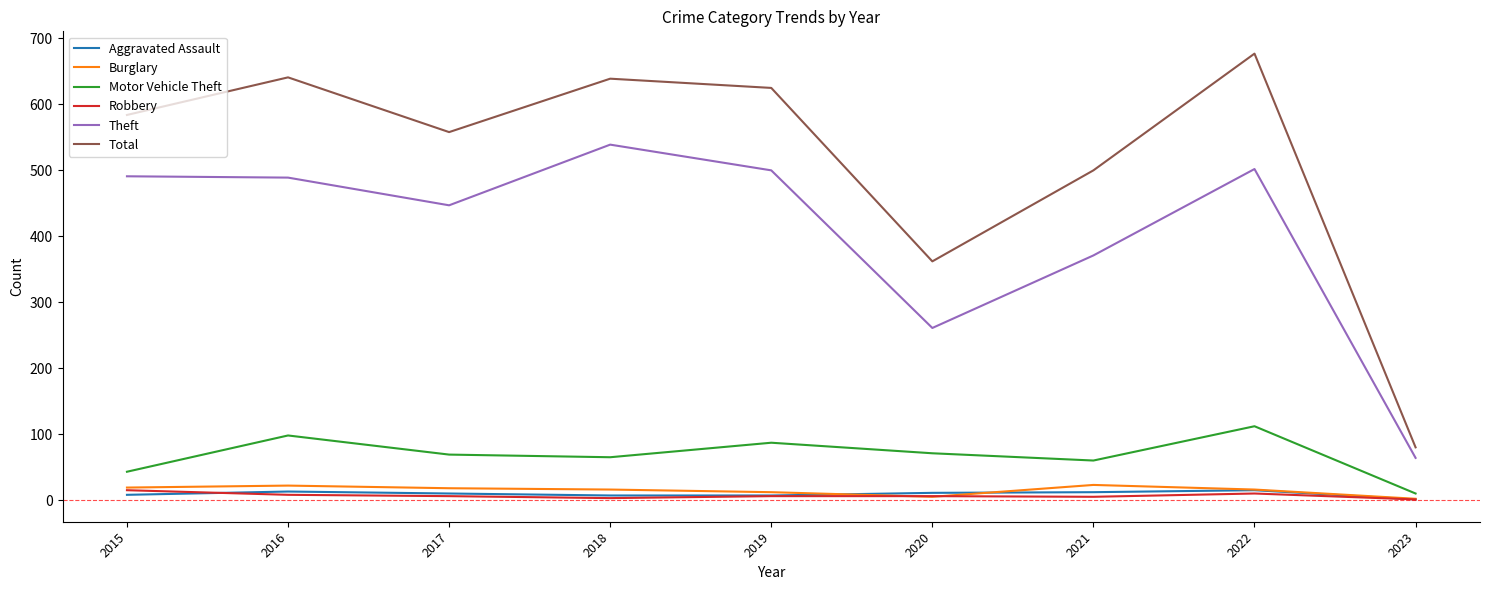

What is the greatest value displayed?

677